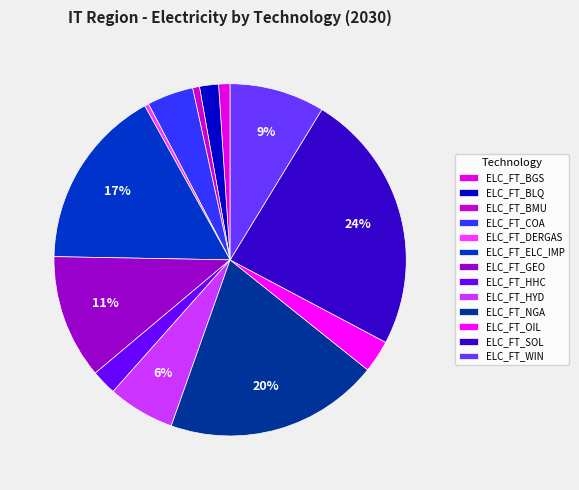

Does ELC_FT_GEO account for over 50% of the chart?

No